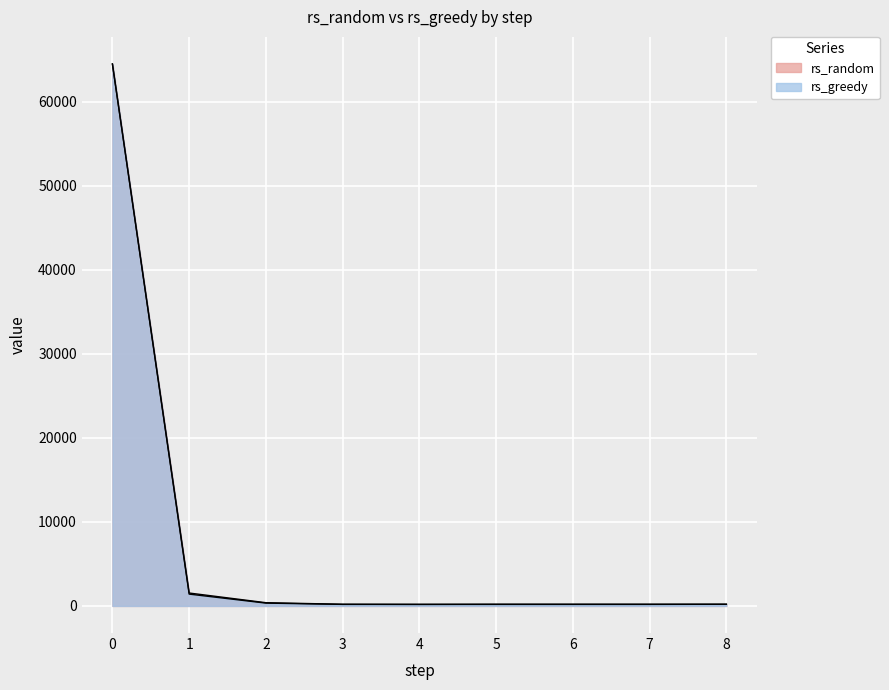

How many series are shown in this chart?

2